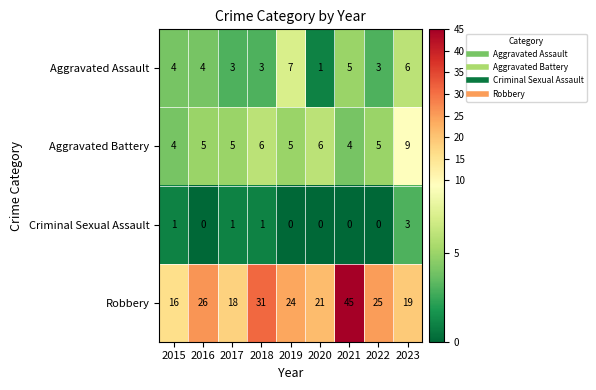

Is it true that Robbery equals 25 at 2022?

True